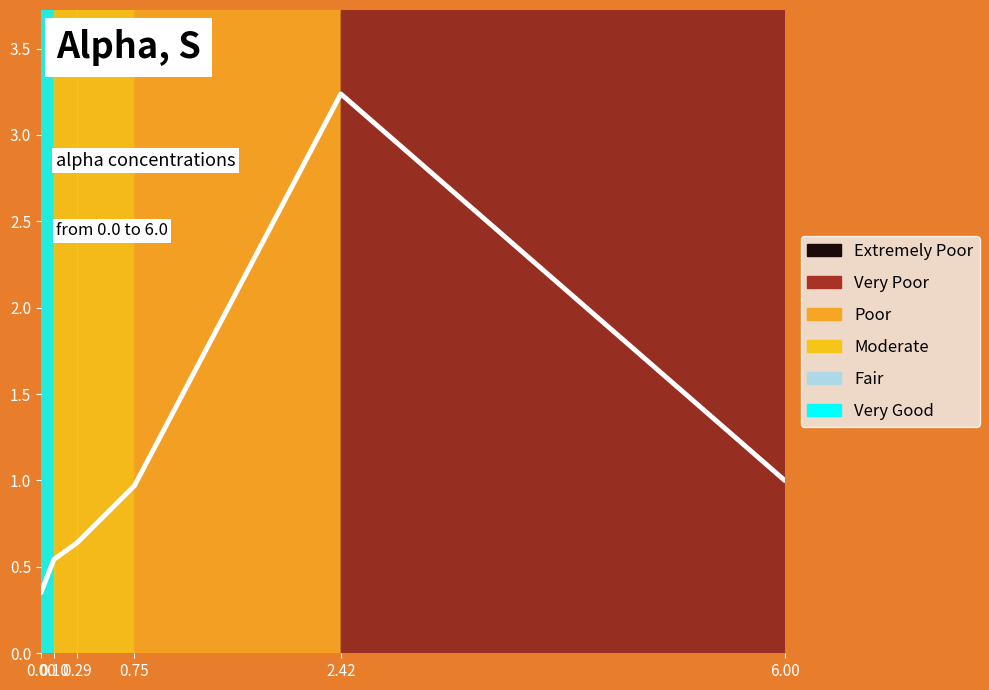

Between 0.10 and 0.29, which is larger?

0.29